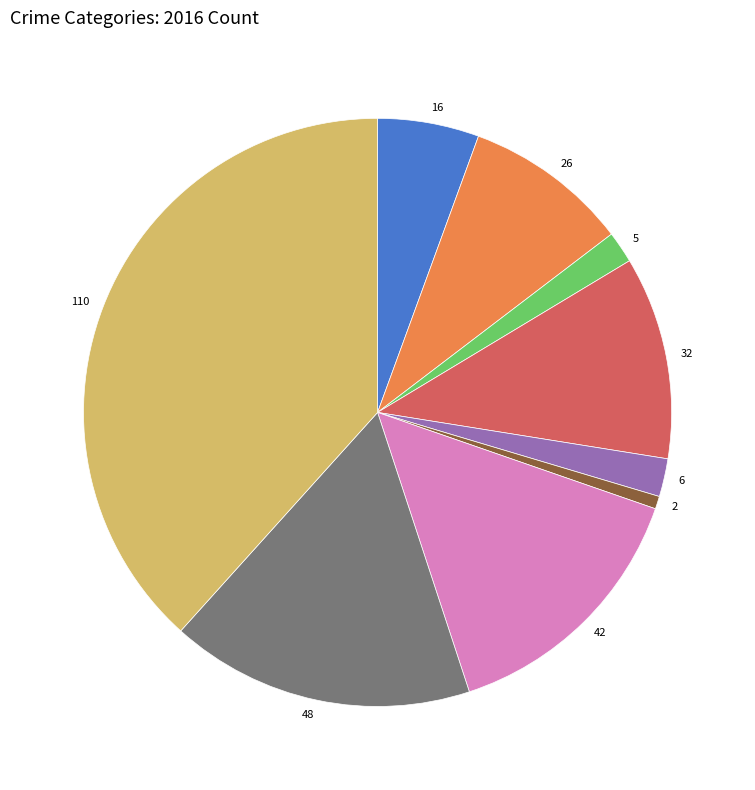

Does any single category account for the majority?

No